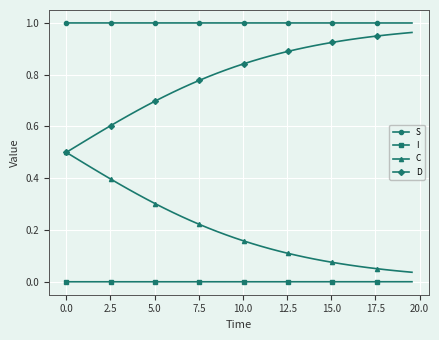

True or false: I and C intersect in this chart.

False